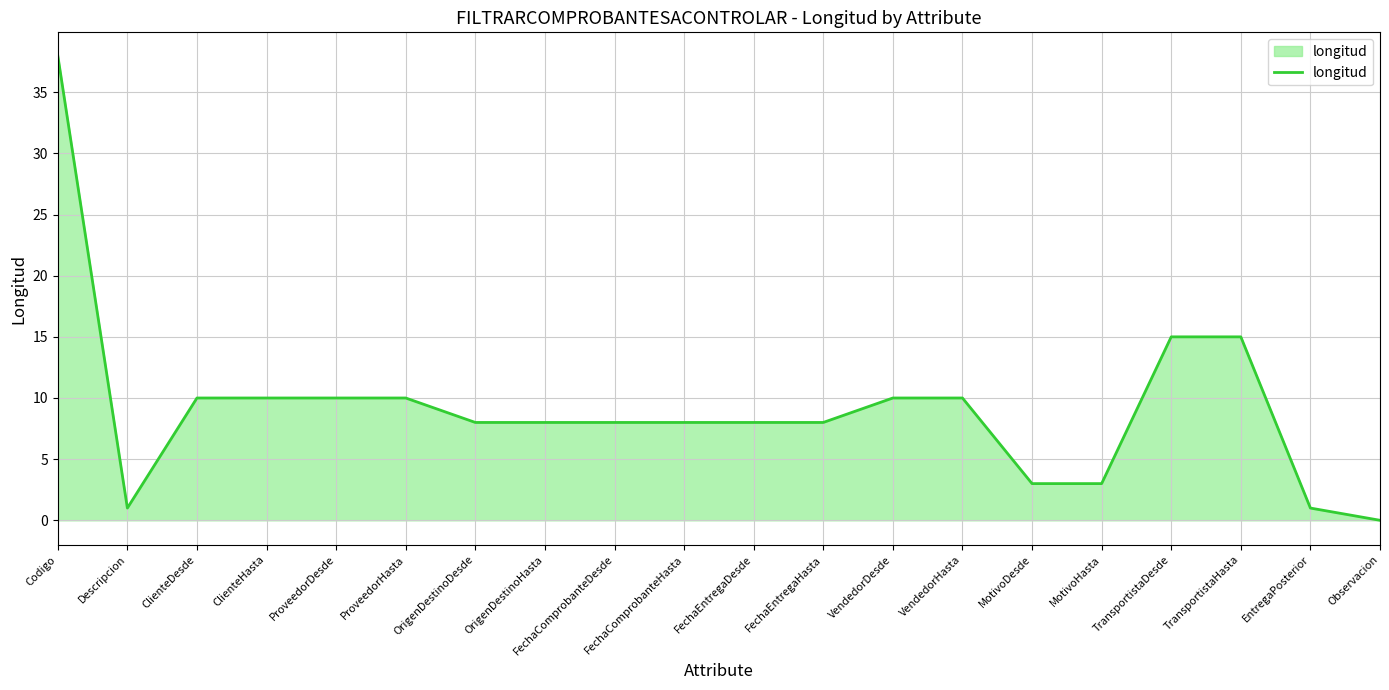

Is it true that the value at ProveedorHasta is 14?

False